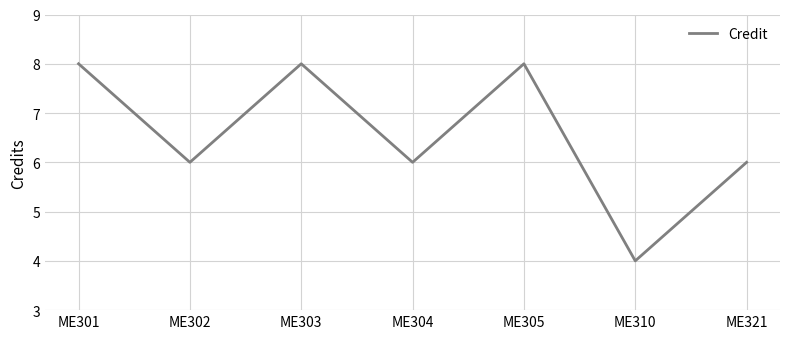

What is the maximum value shown in the chart?

8